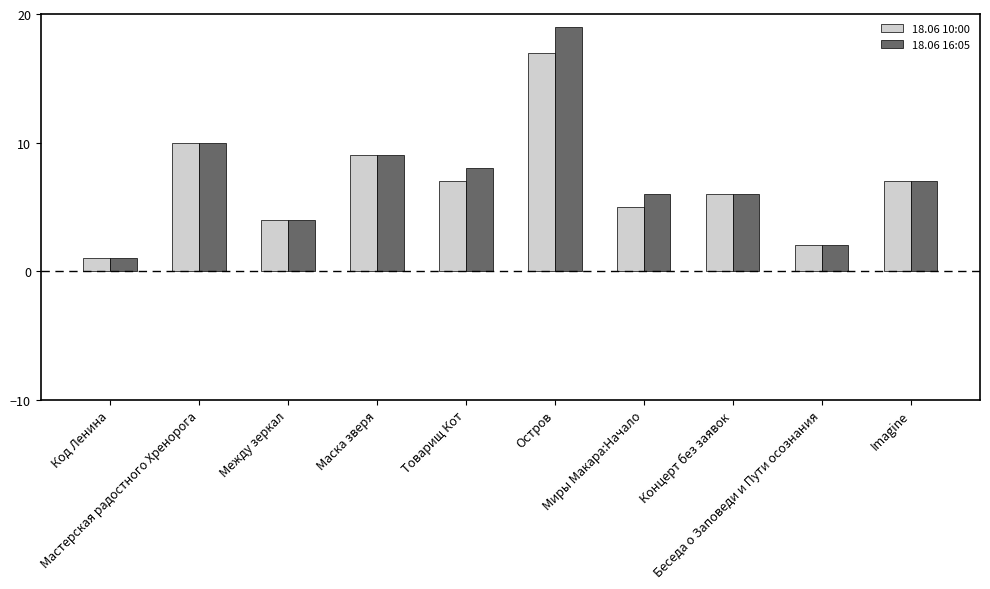

Which series has the widest spread of values?

18.06 16:05